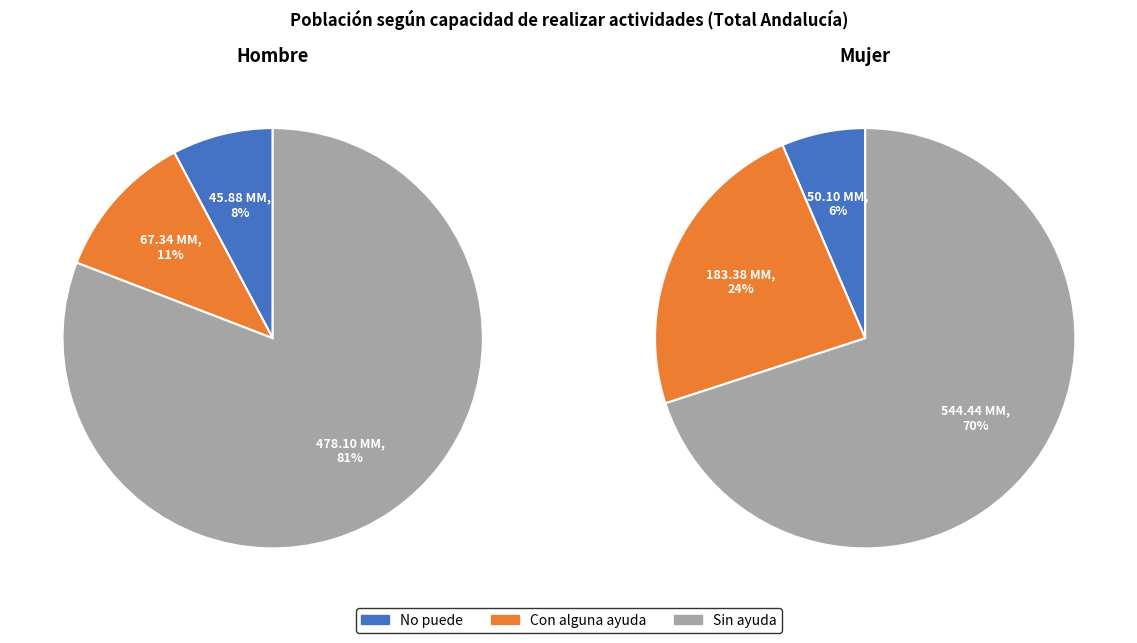

How many slices are in this pie chart?

3